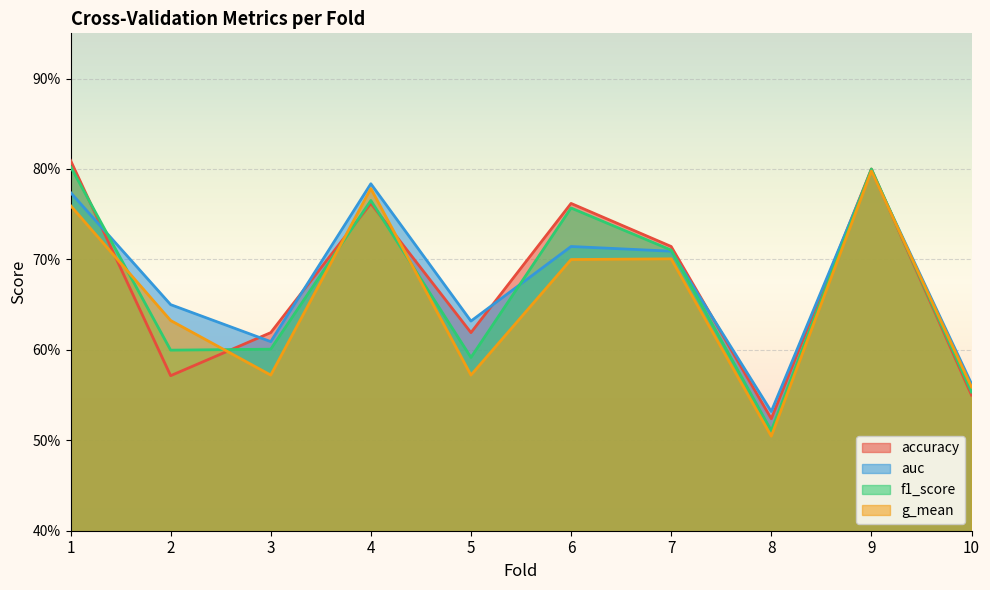

What is the lowest value of the f1_score series?

0.5